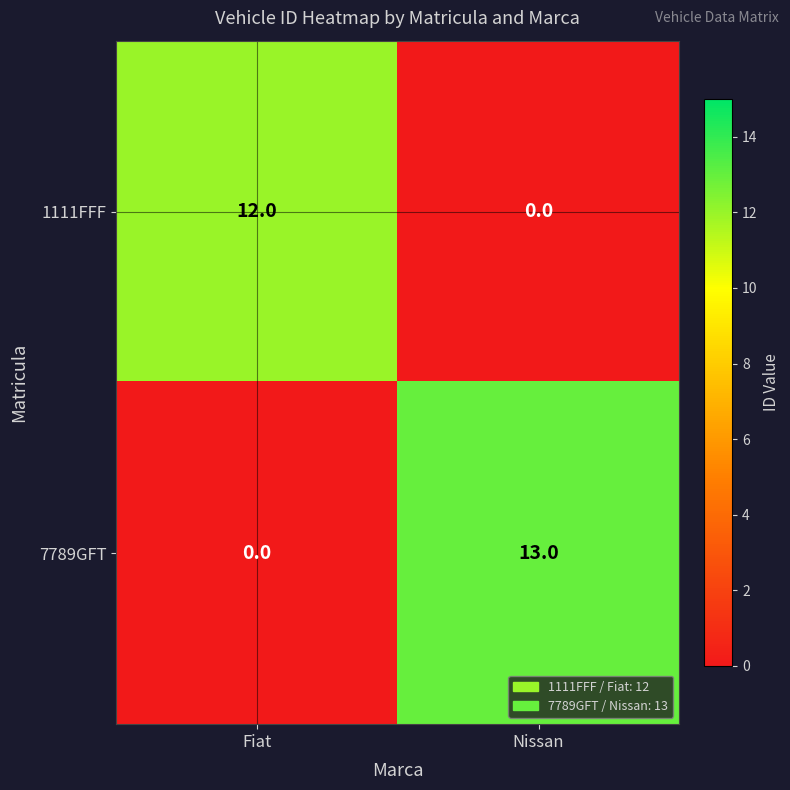

Is it true that 7789GFT equals 13 at Nissan?

True